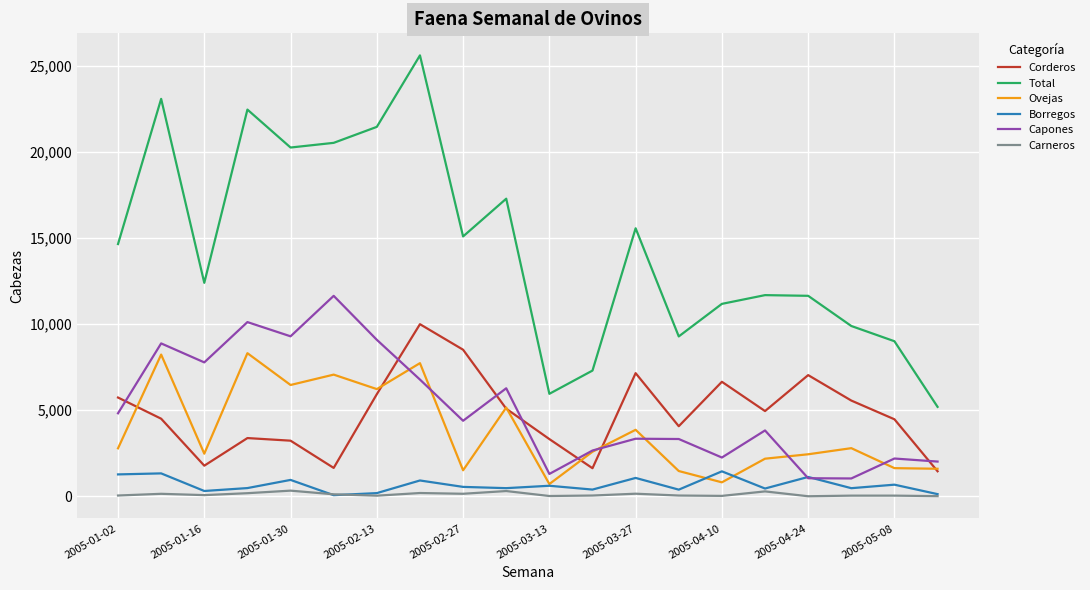

What is the maximum value shown in the chart?

25625